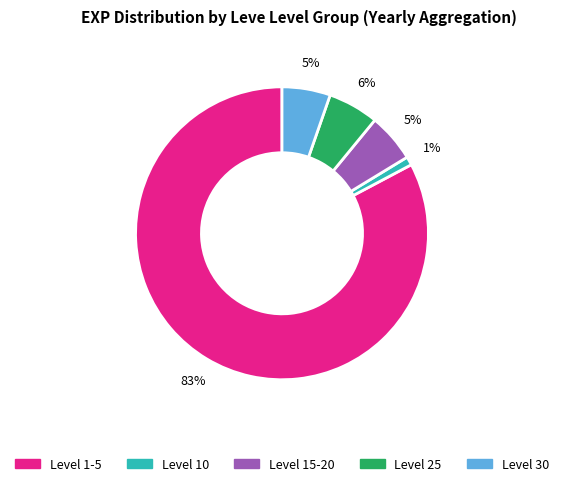

To the nearest percent, what is the average slice percentage?

20%